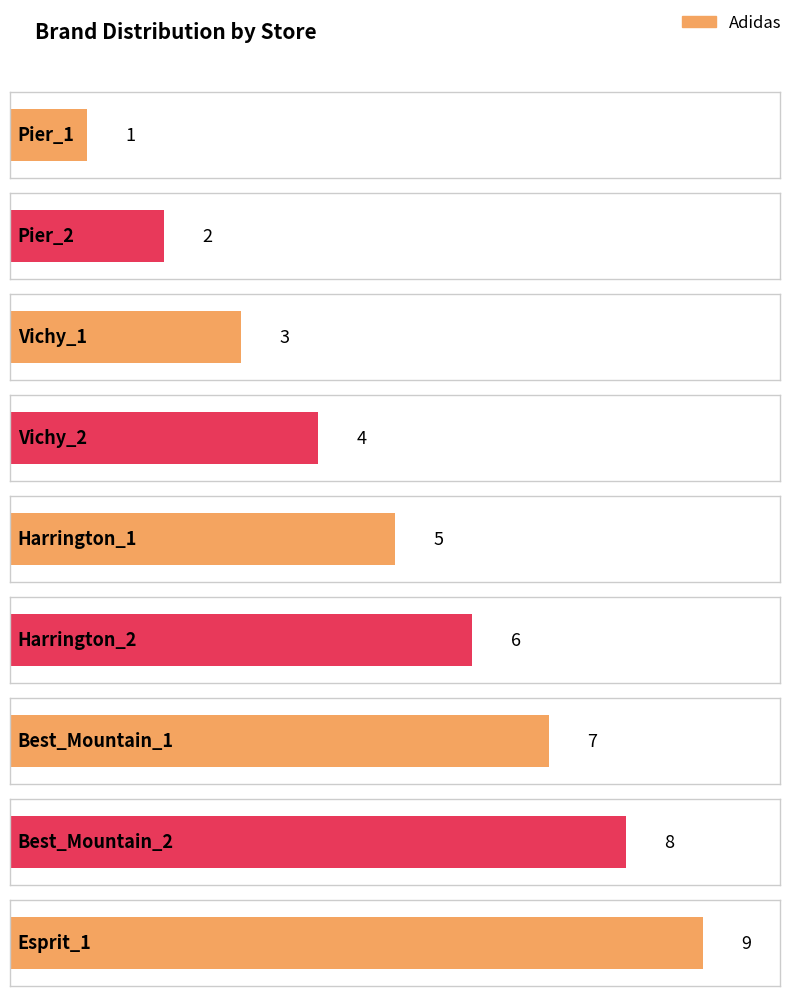

Does the chart contain any negative values?

No